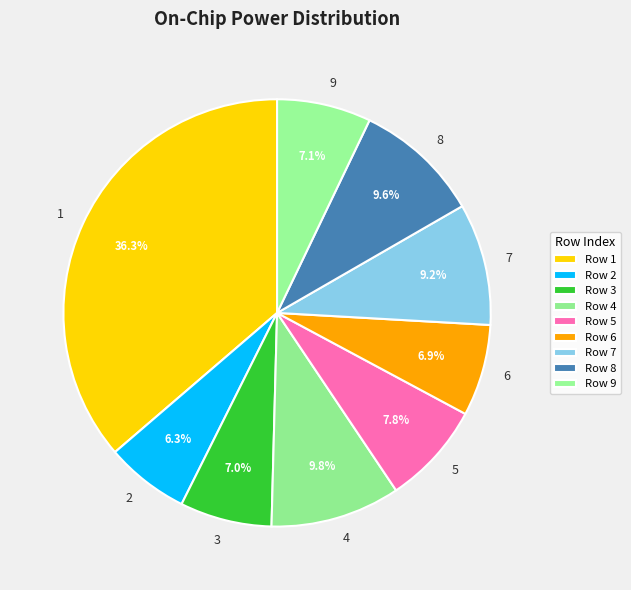

To the nearest percent, what portion does 2 represent?

6%